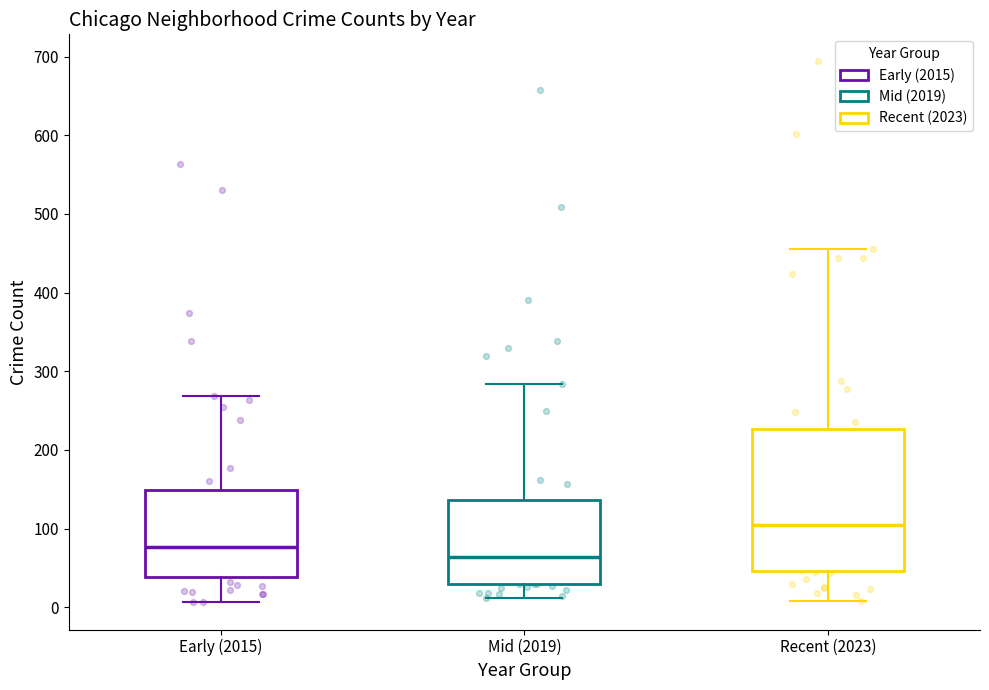

Comparing the boxes themselves (not the whiskers), which one is the tallest?

Recent (2023)